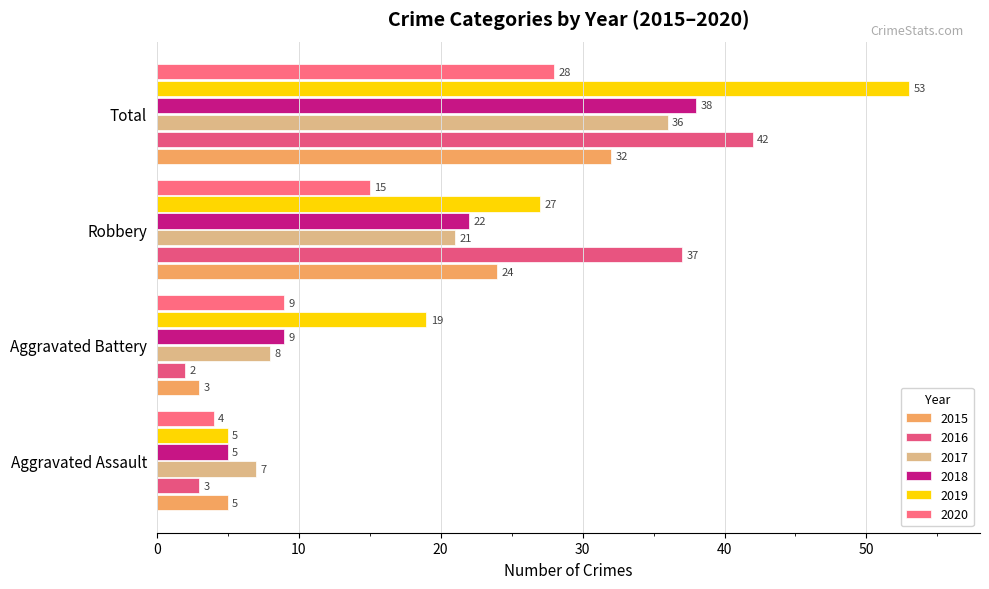

Is the value of 2019 at Aggravated Assault greater than the value of 2016 at Aggravated Battery?

Yes